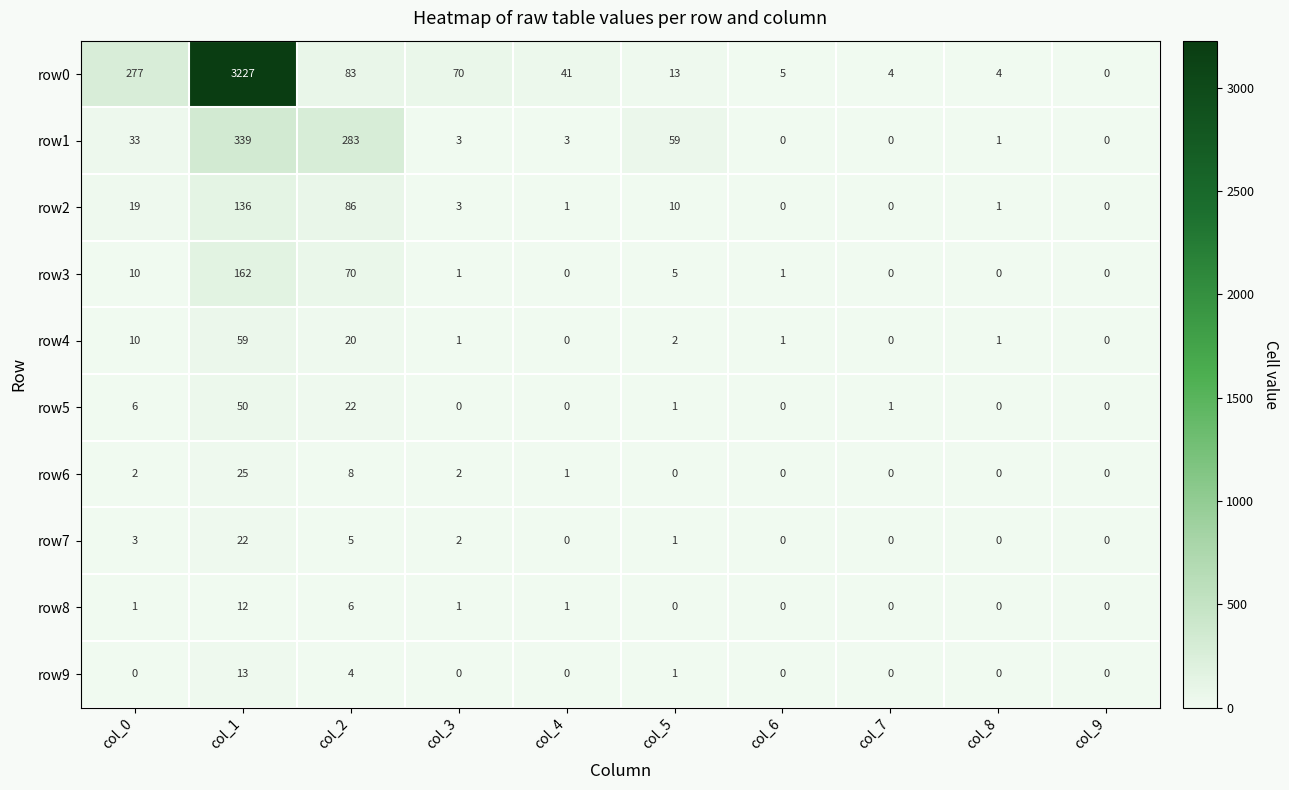

Is it true that row6 equals -15 at col_6?

False